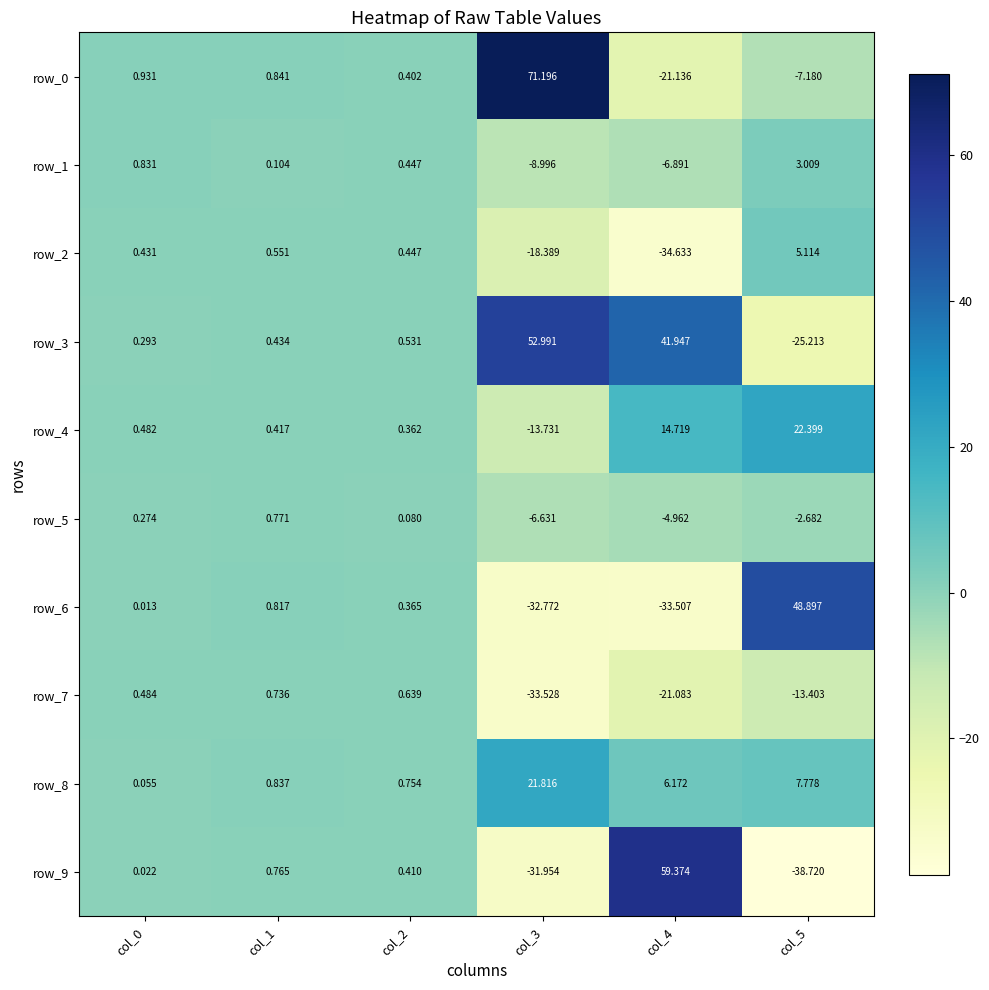

The value of row_7 at col_4 is -36.6. True or false?

False